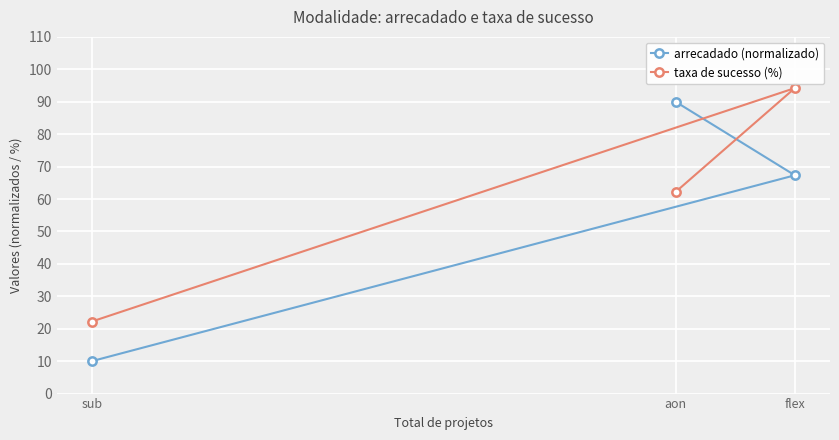

Between aon and sub, which series saw the biggest shift?

arrecadado (normalizado)